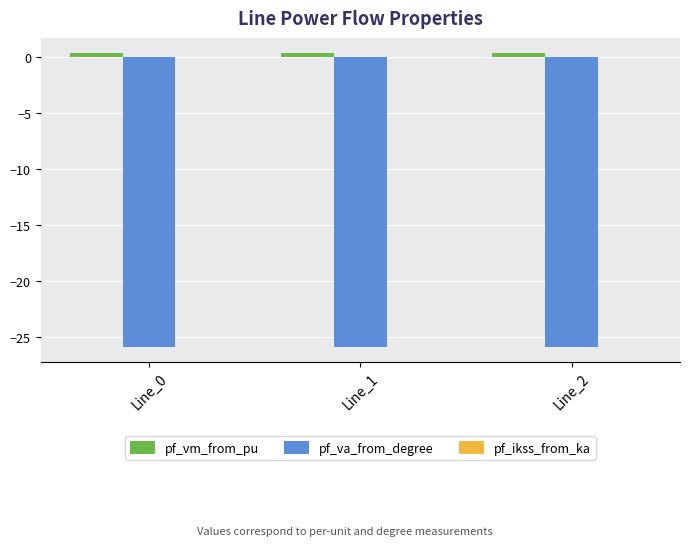

What is the value of the pf_vm_from_pu bar at the 3rd from the left?

0.4